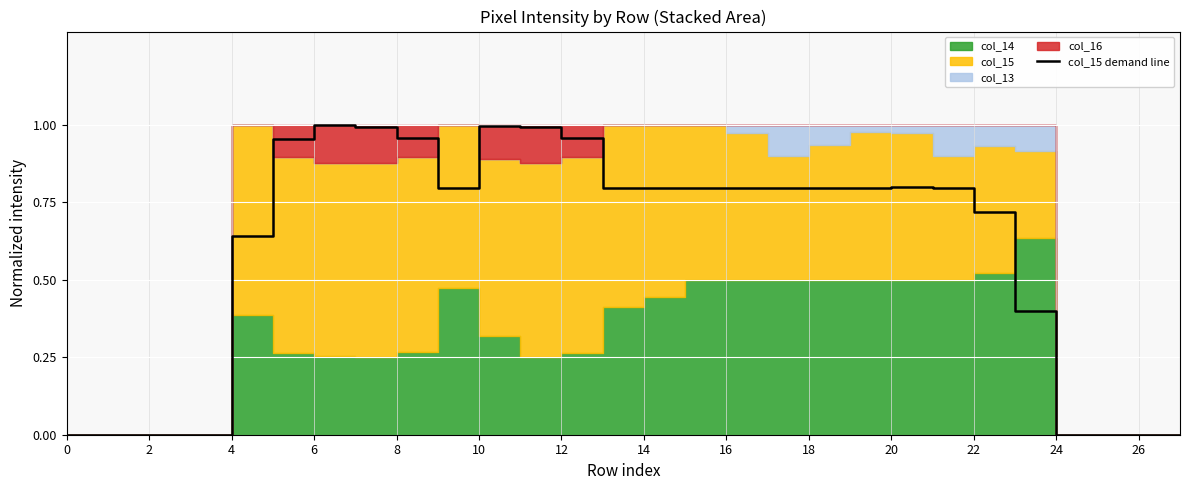

The col_15 demand line series shows -0.6 at 26. True or false?

False